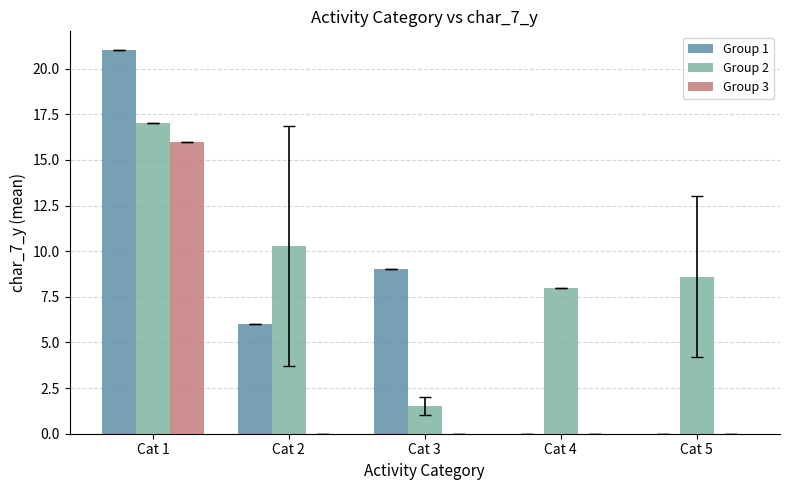

Read the Group 1 value at Cat 1.

21.0